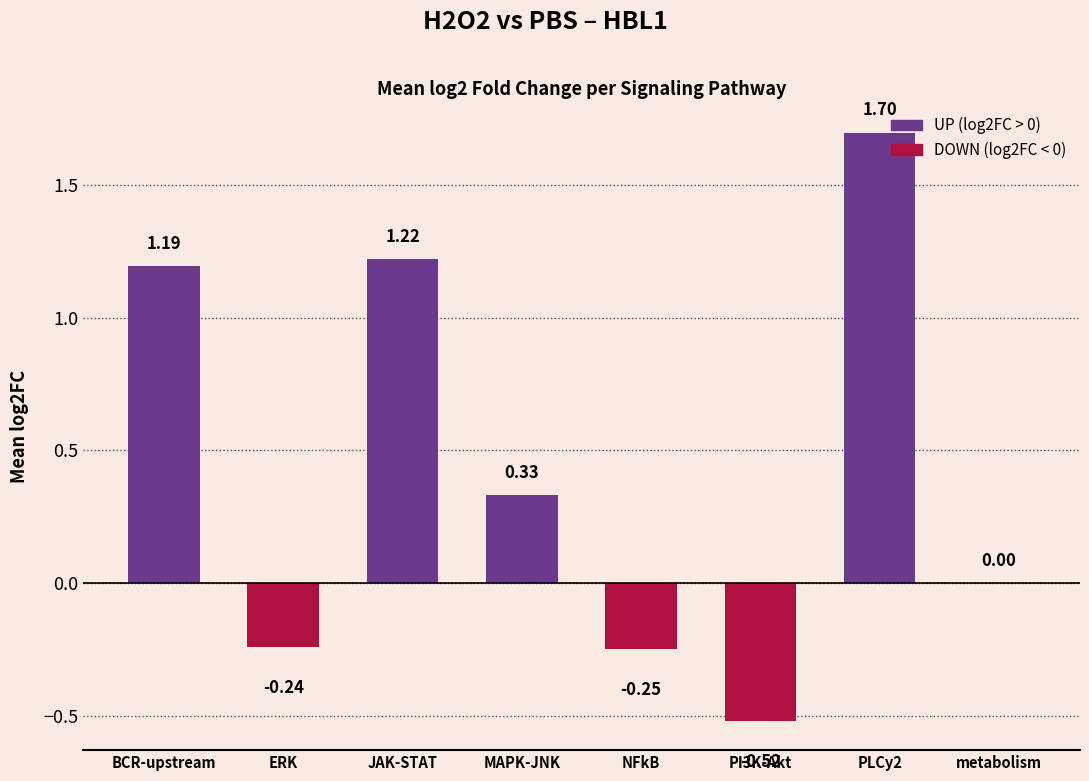

The value at PLCy2 is 1.7. True or false?

True